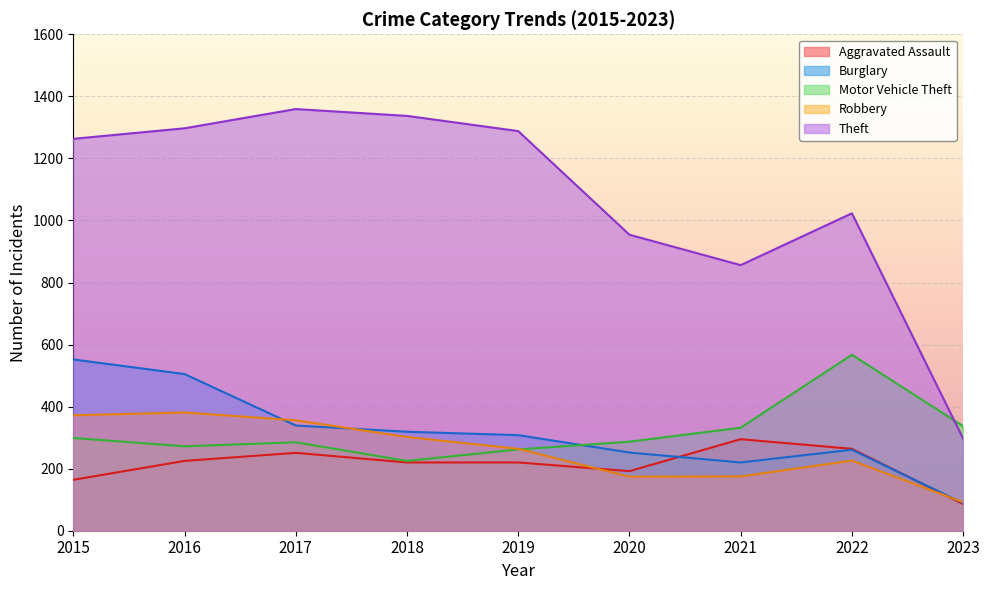

What is the difference between the Theft values at 2023 and 2020?

657